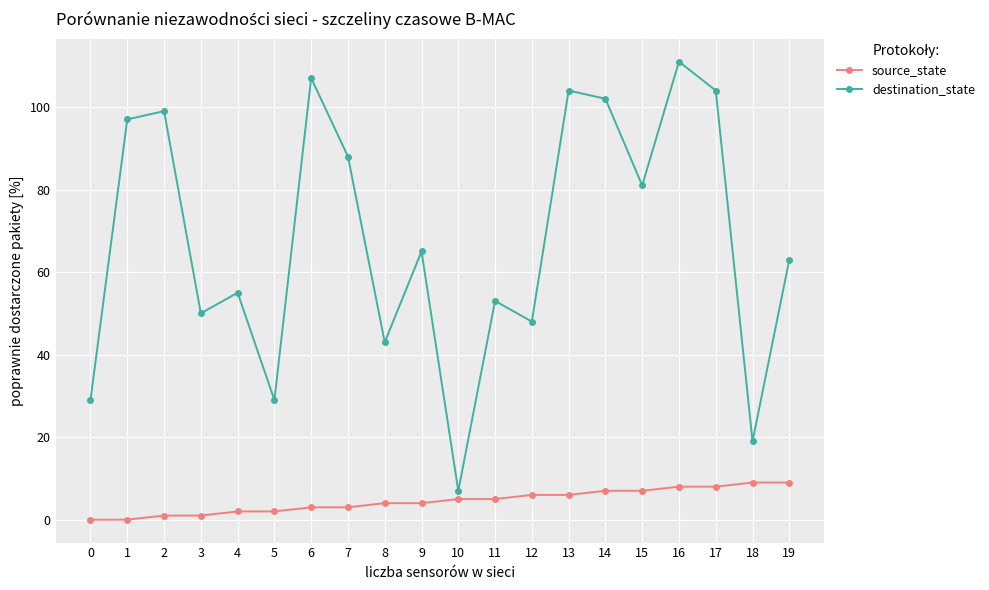

At 14, list the series in order from largest to smallest.

destination_state, source_state